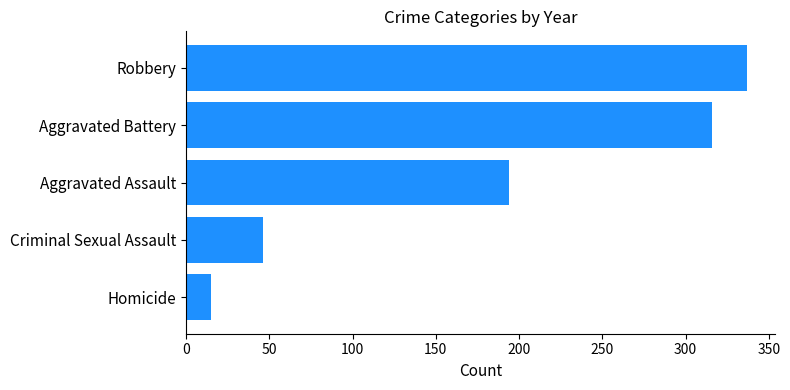

Where is the data nearest to the value 176?

Aggravated Assault